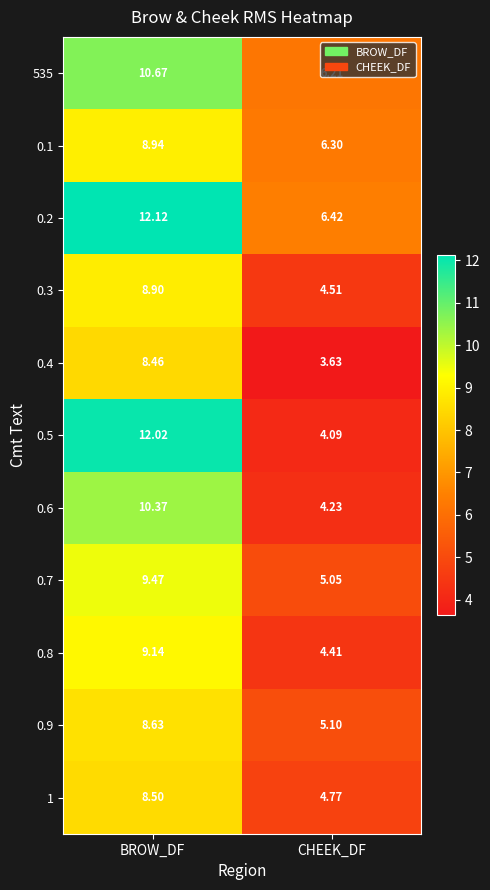

At which label does 535 first exceed 10?

BROW_DF